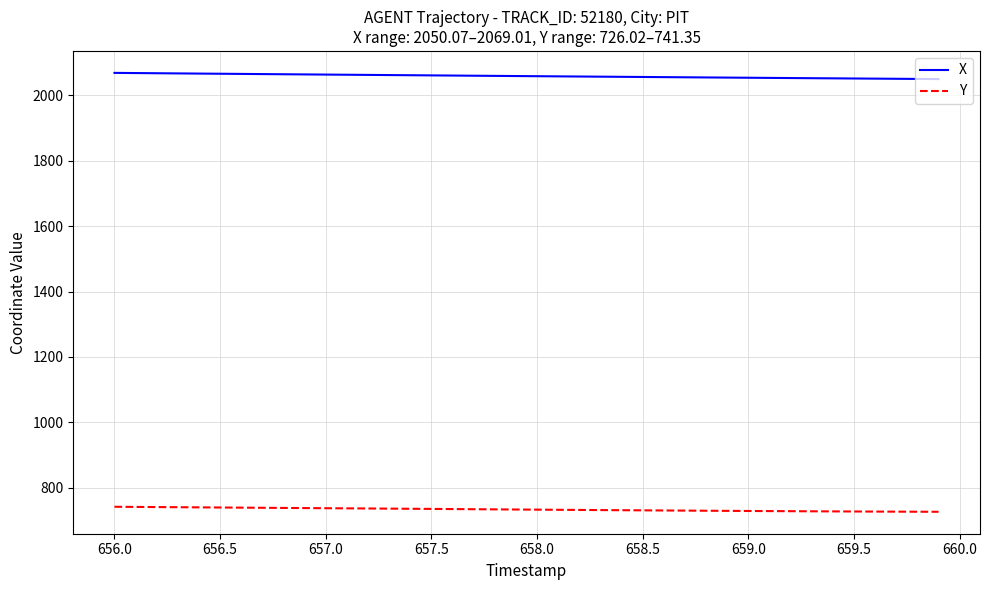

Which series has the largest total across all categories?

X